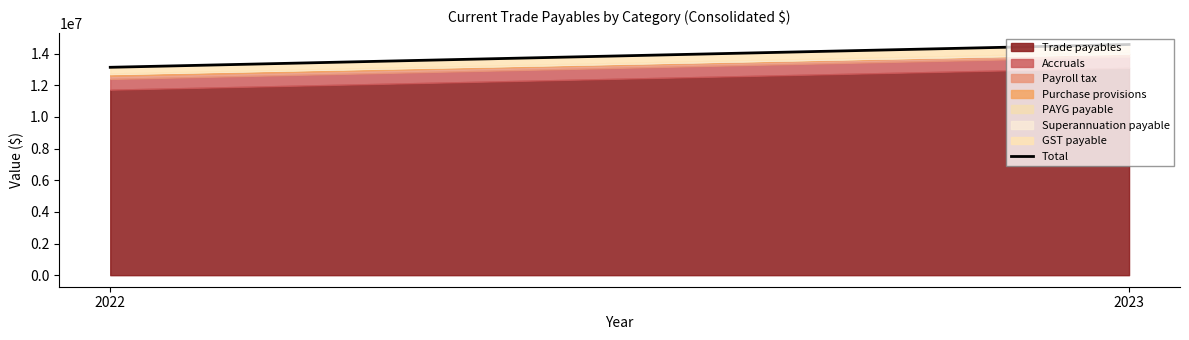

What is the minimum value shown in the chart?

13141957